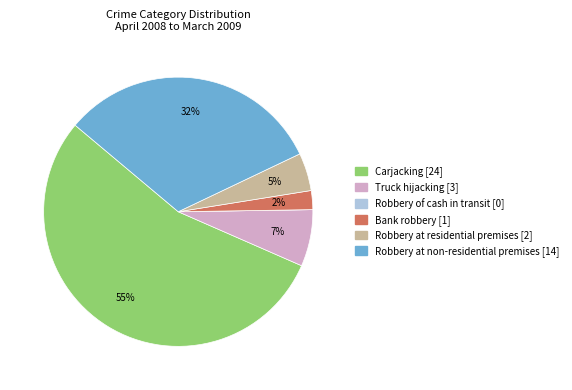

What is the majority slice?

Carjacking